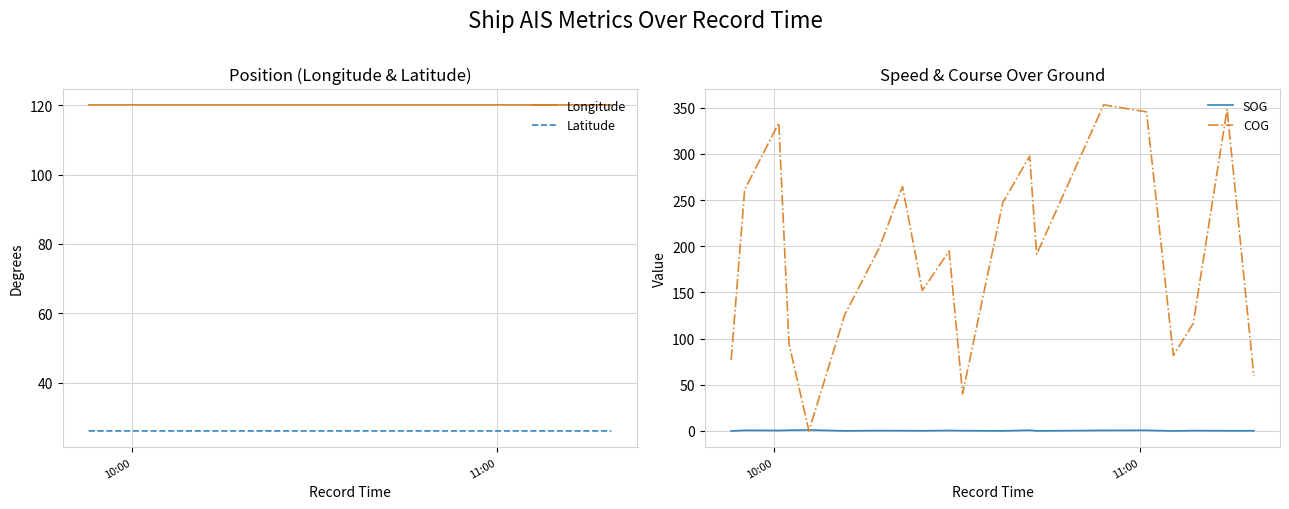

True or false: Longitude and Latitude intersect in this chart.

False